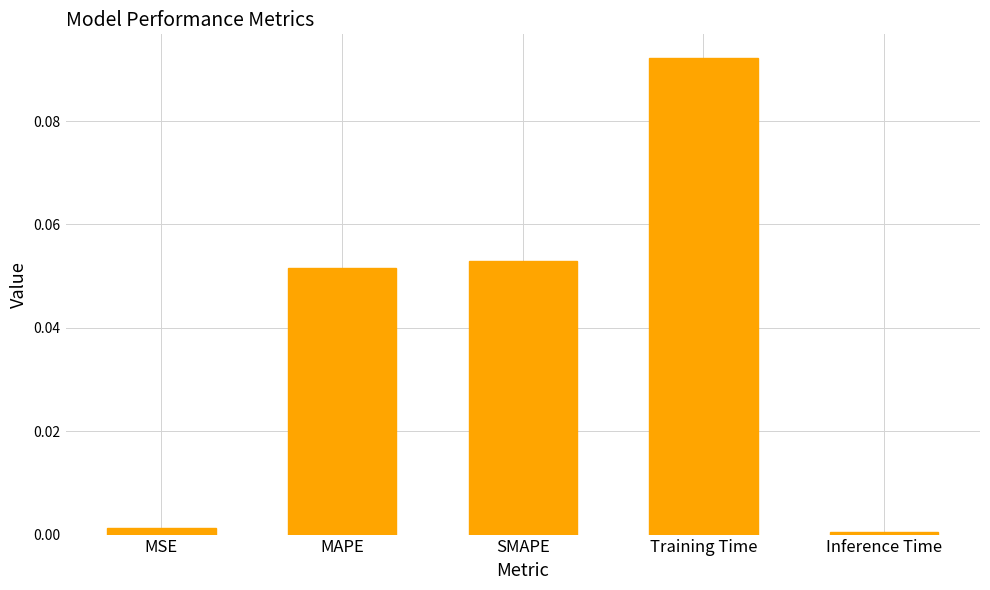

What is the label of the 3rd bar from the right?

SMAPE